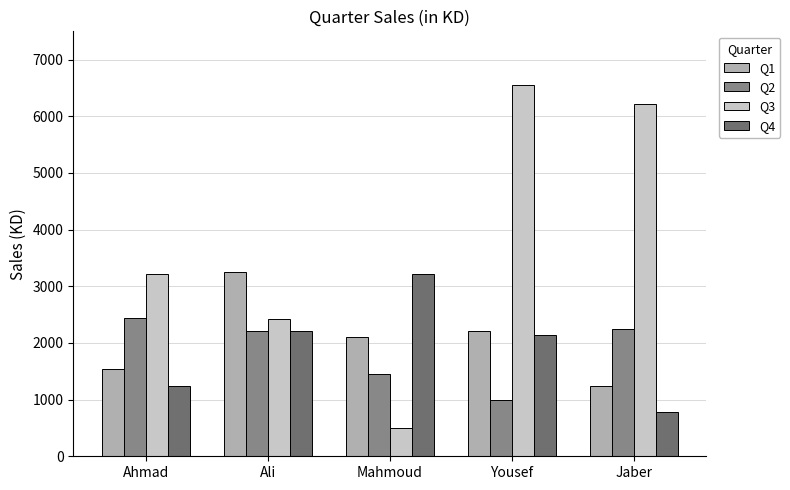

True or false: Q4 has a value of 3551 at Yousef.

False